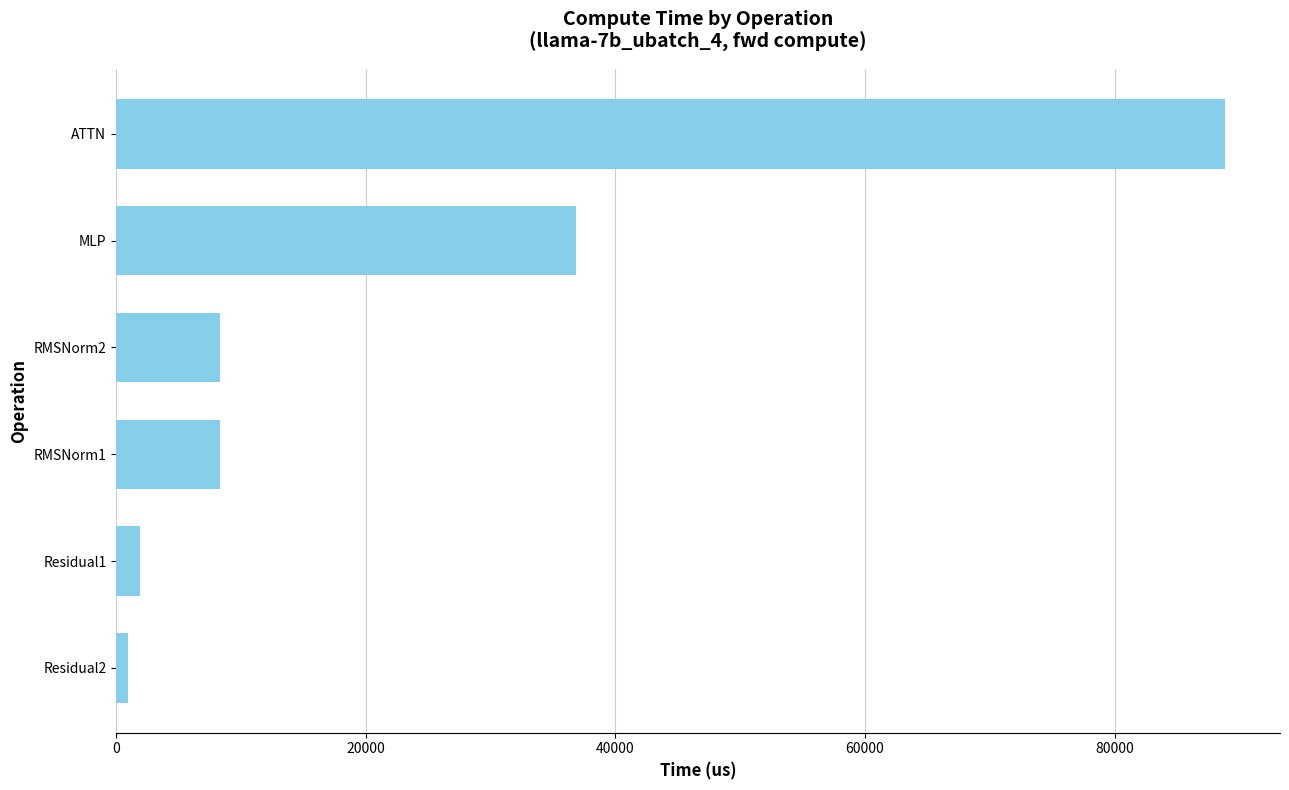

The value at RMSNorm1 is 14399.8. True or false?

False